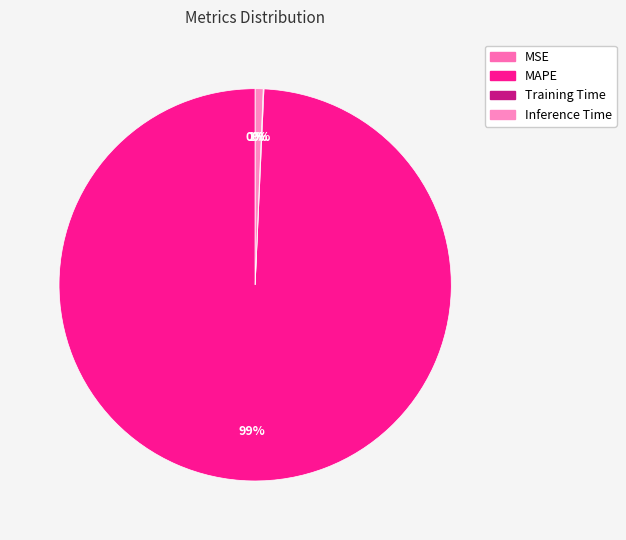

To the nearest percent, what percentage of the pie is Inference Time?

1%